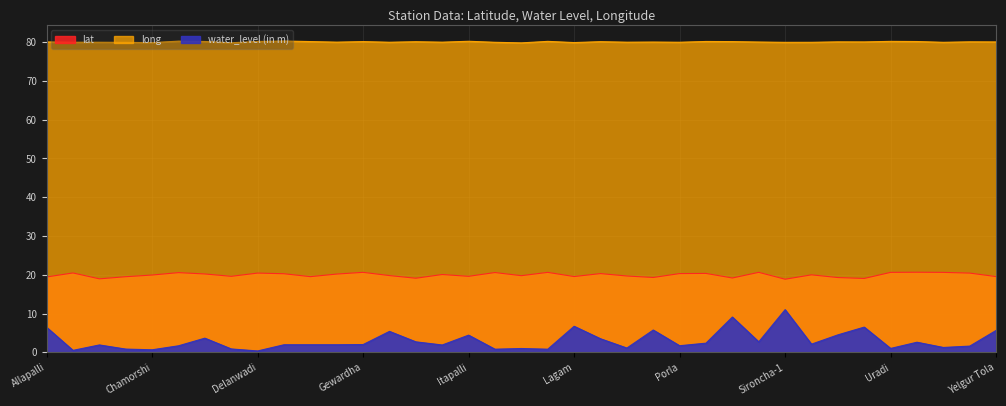

In water_level (in m), how many points are higher than both neighbors (excluding endpoints)?

11